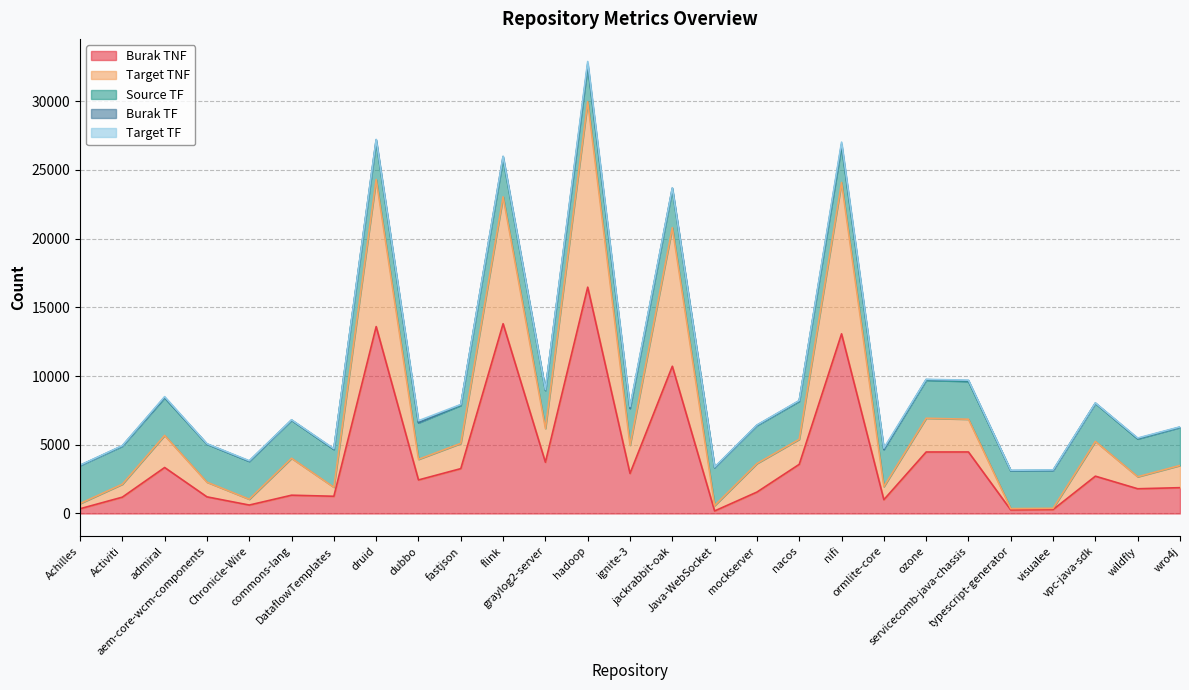

What position from the right is nifi?

9